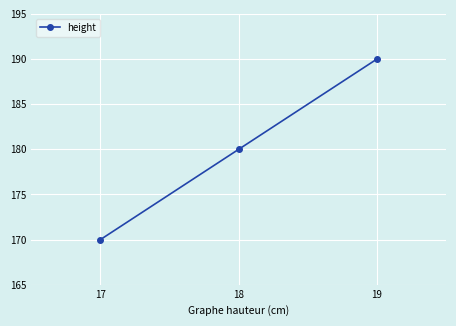

The value at 19 is 190. True or false?

True